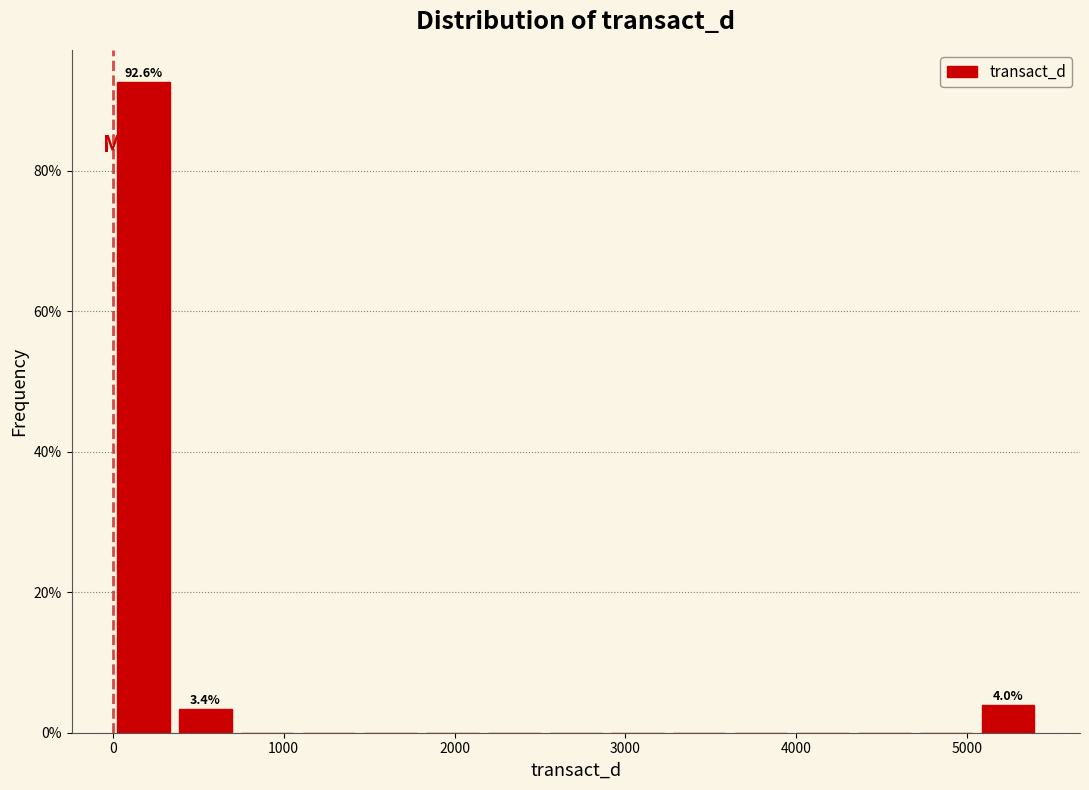

Read against the x-axis, roughly where is the centre of the tallest bar?

200